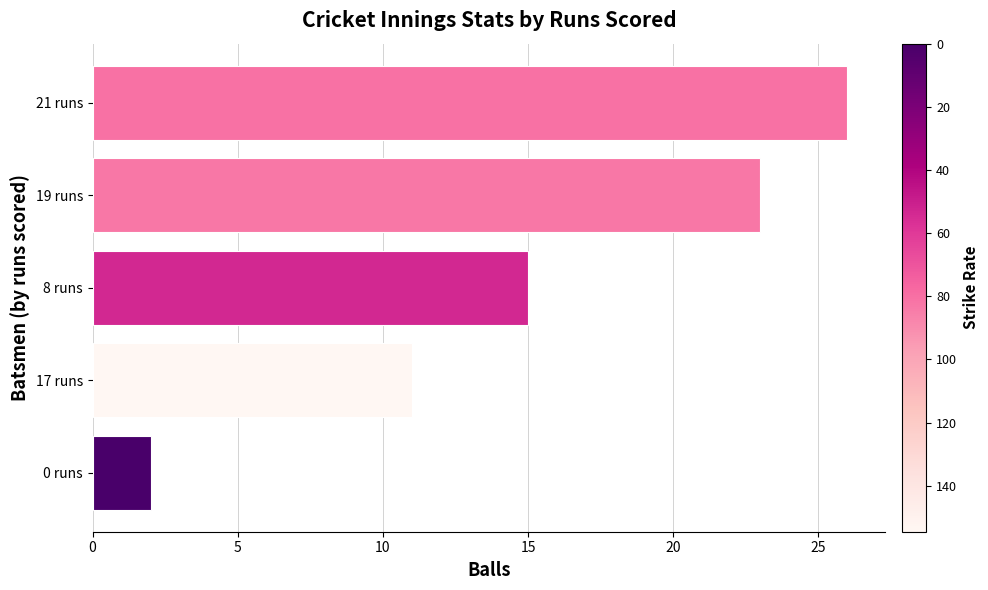

What is the difference between the maximum and minimum values?

24